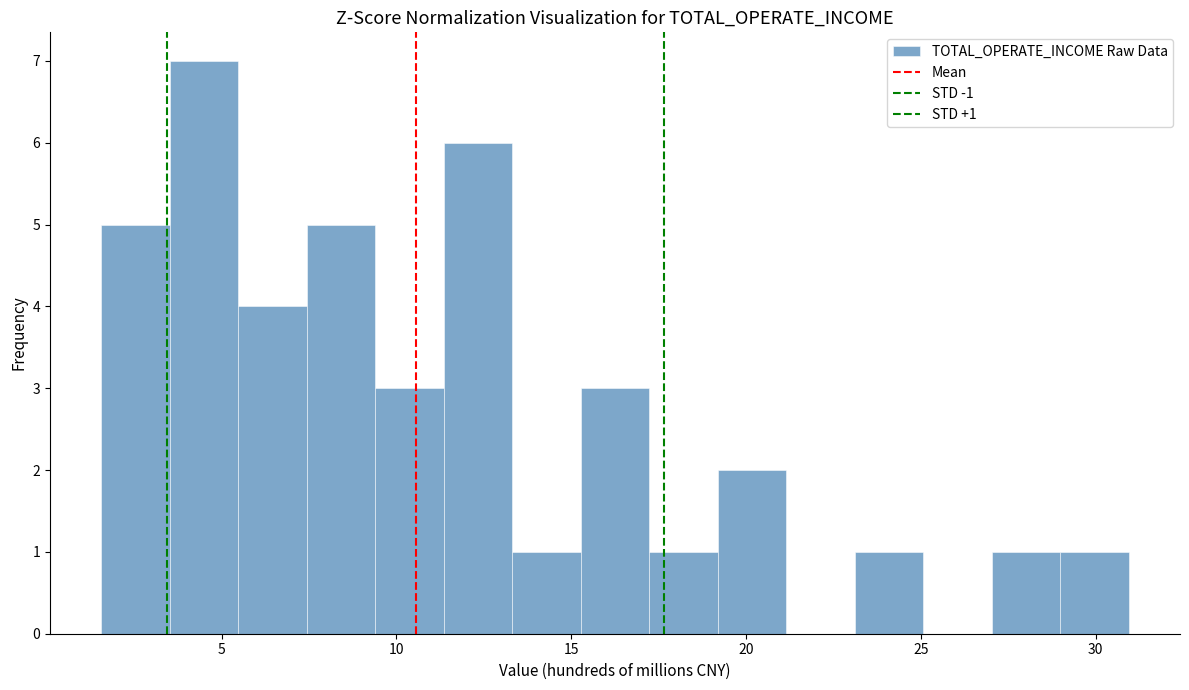

Around what value on the x-axis is the tallest bar? Give the approximate position of its centre, as read against the axis.

4.5